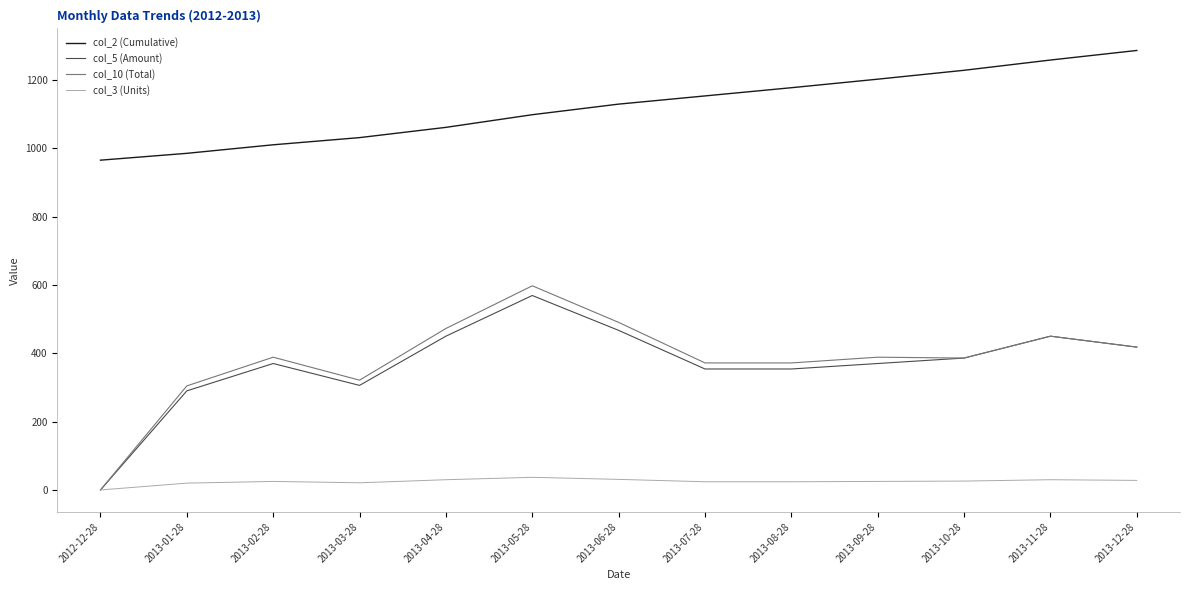

True or false: col_2 (Cumulative) and col_5 (Amount) cross at least once.

False